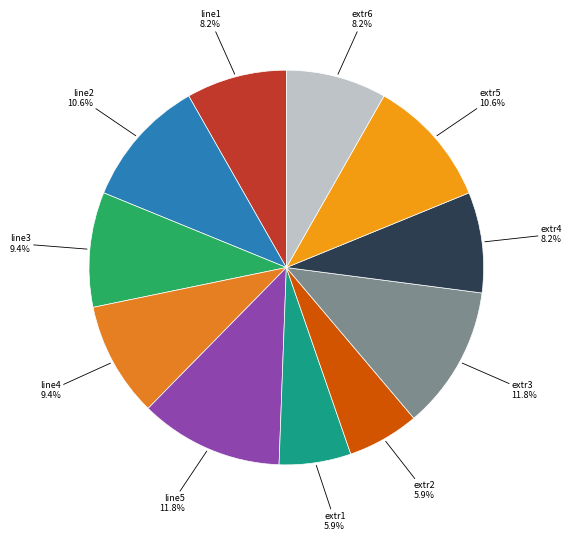

How many slices are in this pie chart?

11